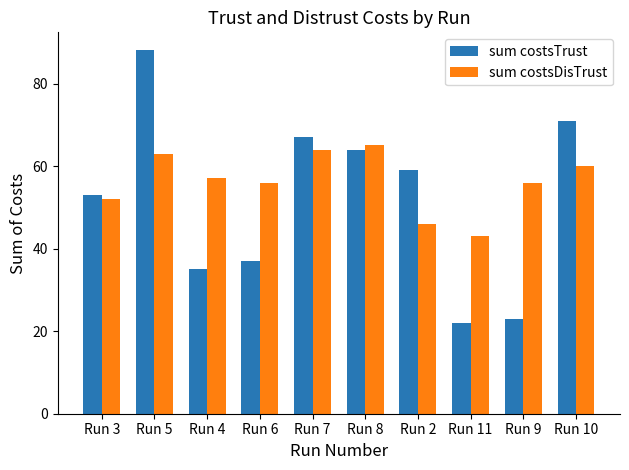

What position from the right is Run 10?

1